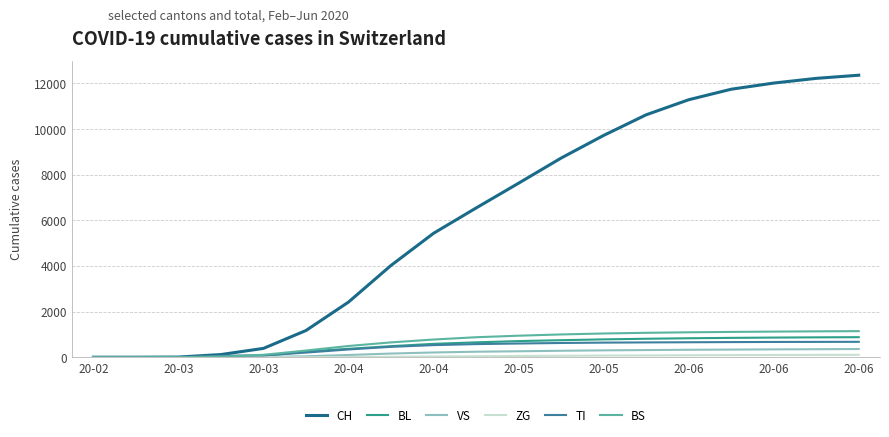

Which series has the largest total across all categories?

CH